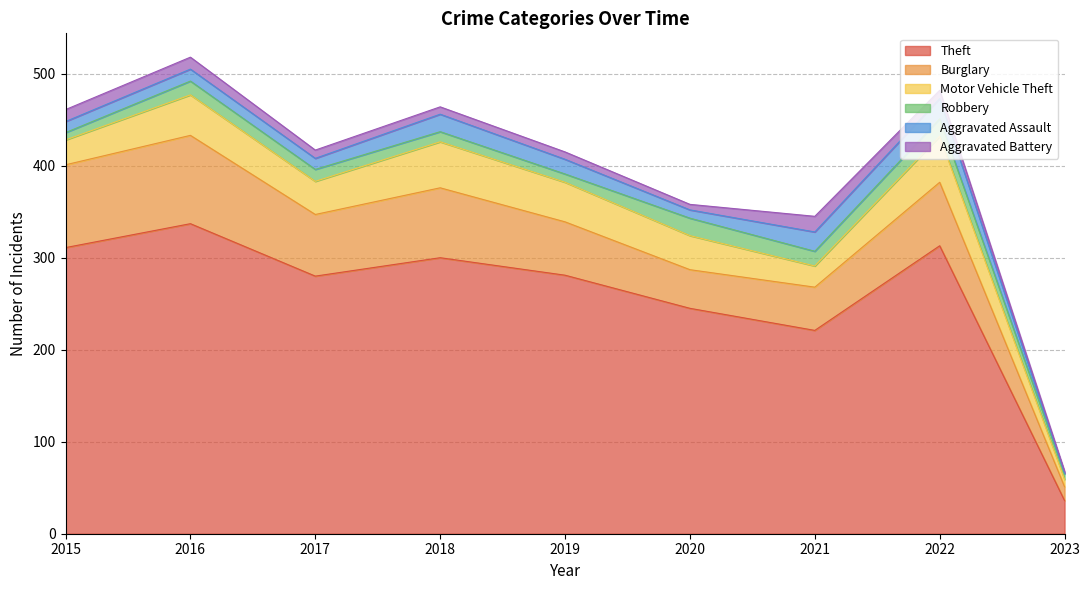

What is the difference between the maximum and second lowest values in the Burglary series?

54